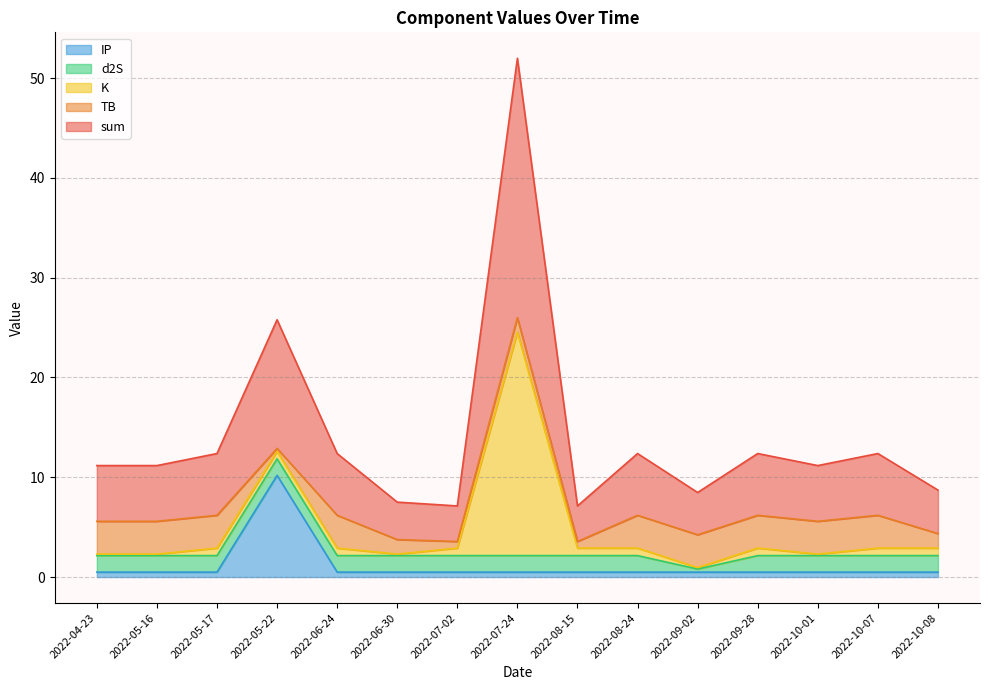

True or false: K and TB intersect in this chart.

True